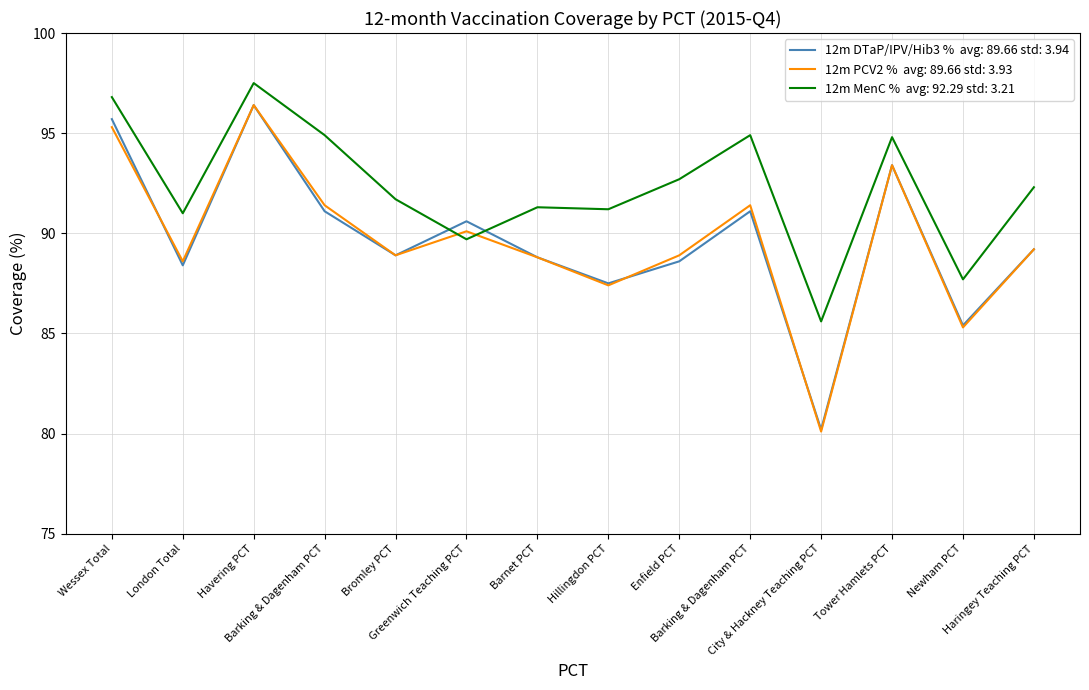

Does the chart display data point markers on the line(s)?

No